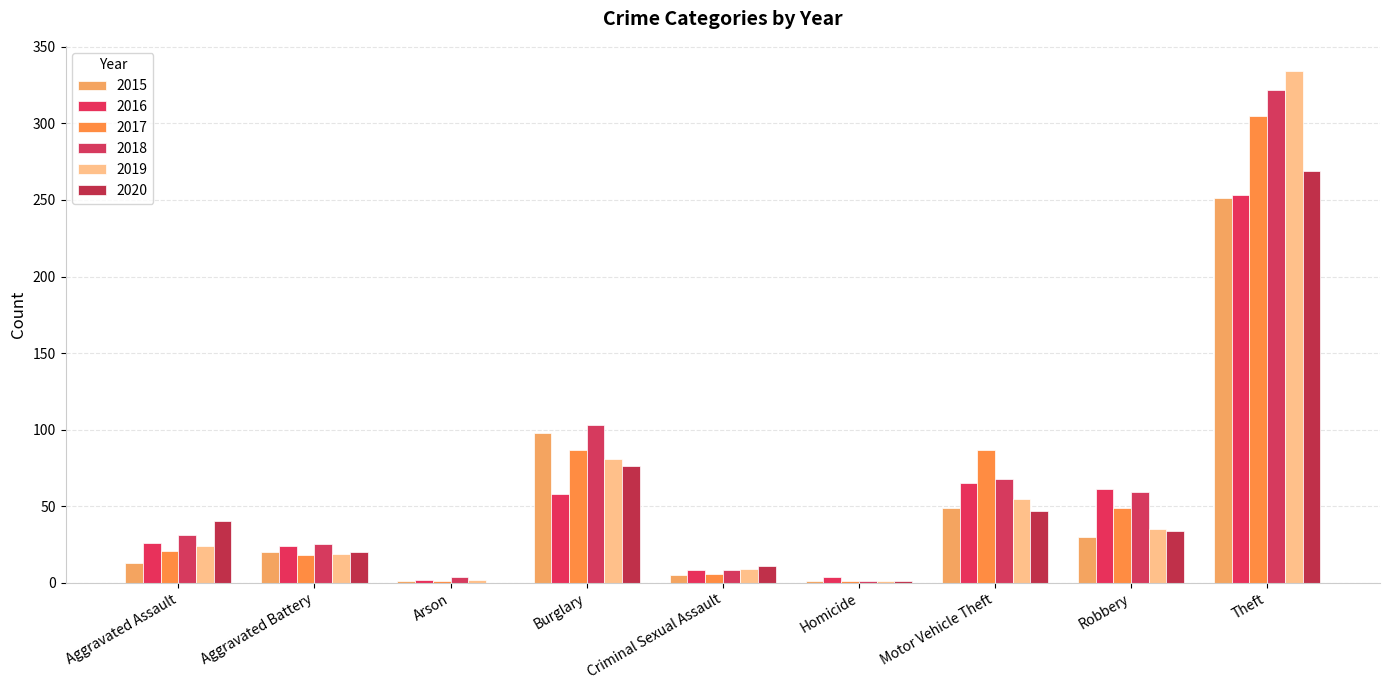

Count the number of data series in this chart.

6